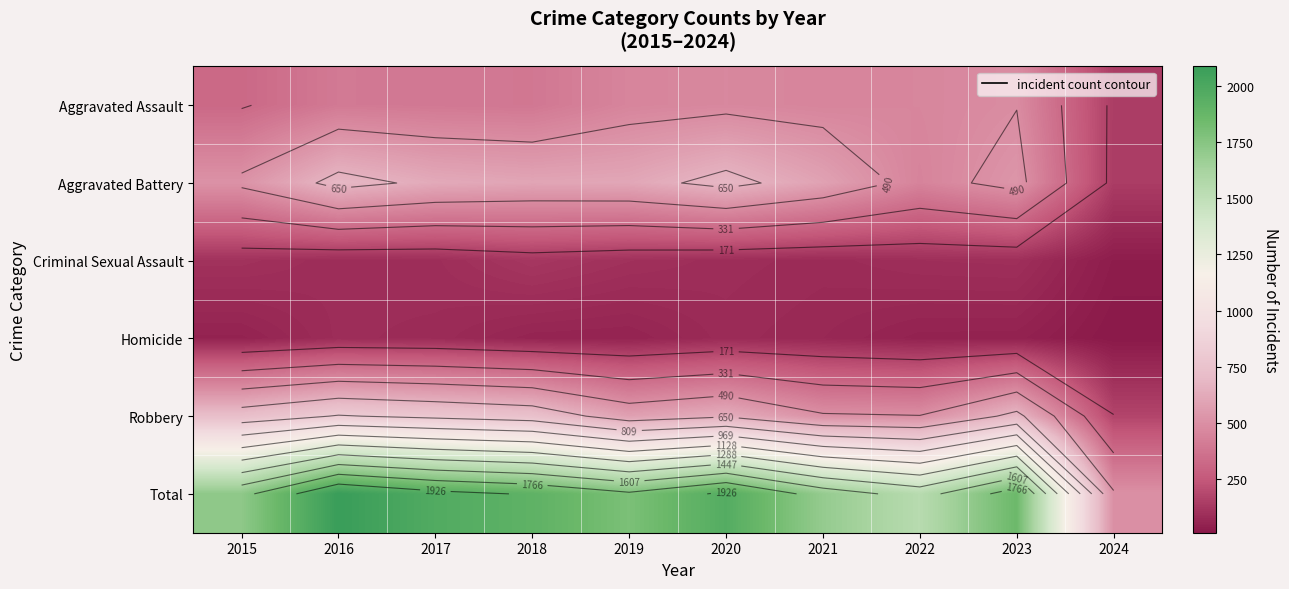

Rank the categories by Homicide value from lowest to highest.

2024, 2023, 2022, 2015, 2019, 2018, 2021, 2020, 2017, 2016